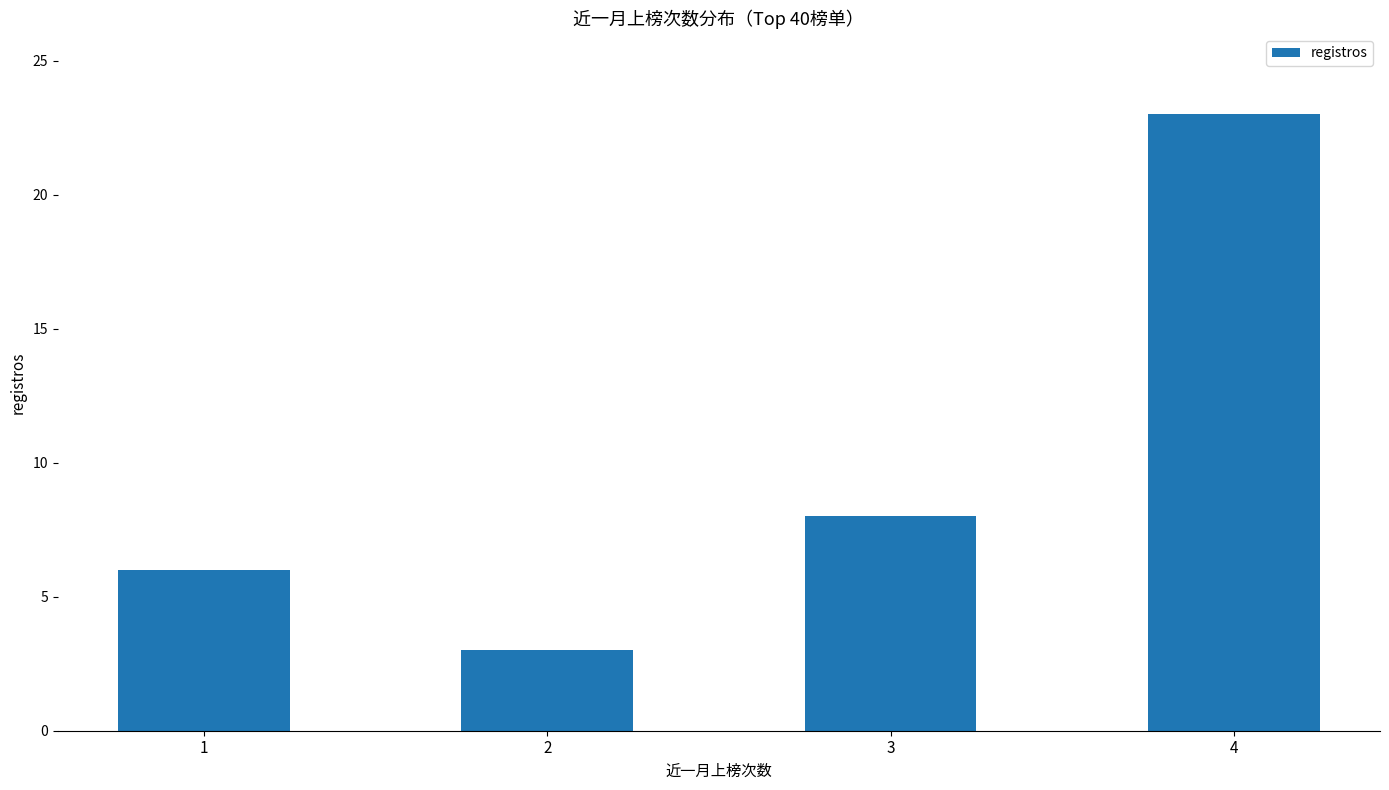

Where is the data nearest to the value 13?

3